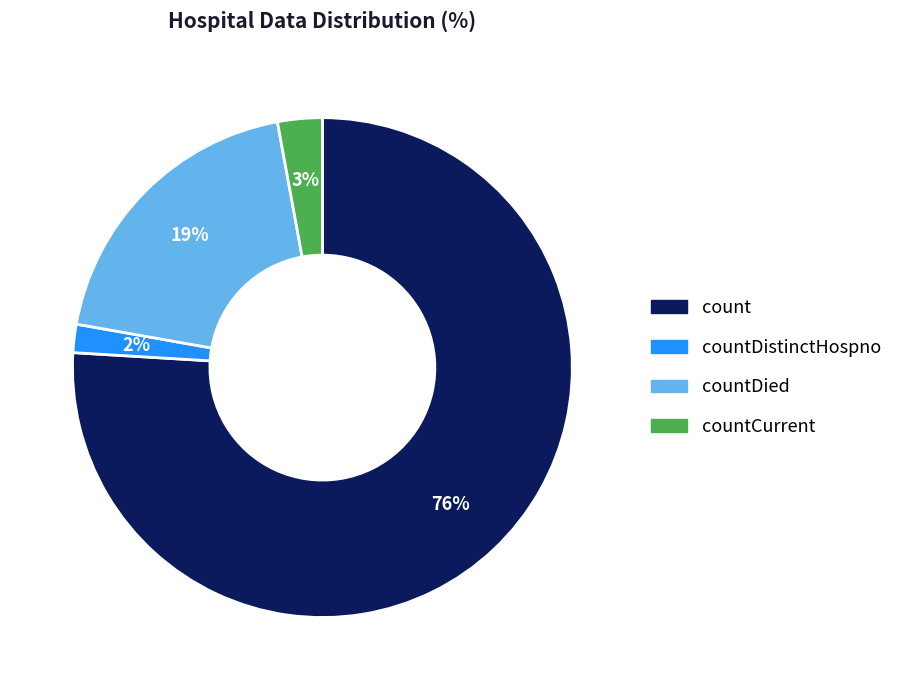

Is there a majority slice in this chart?

Yes